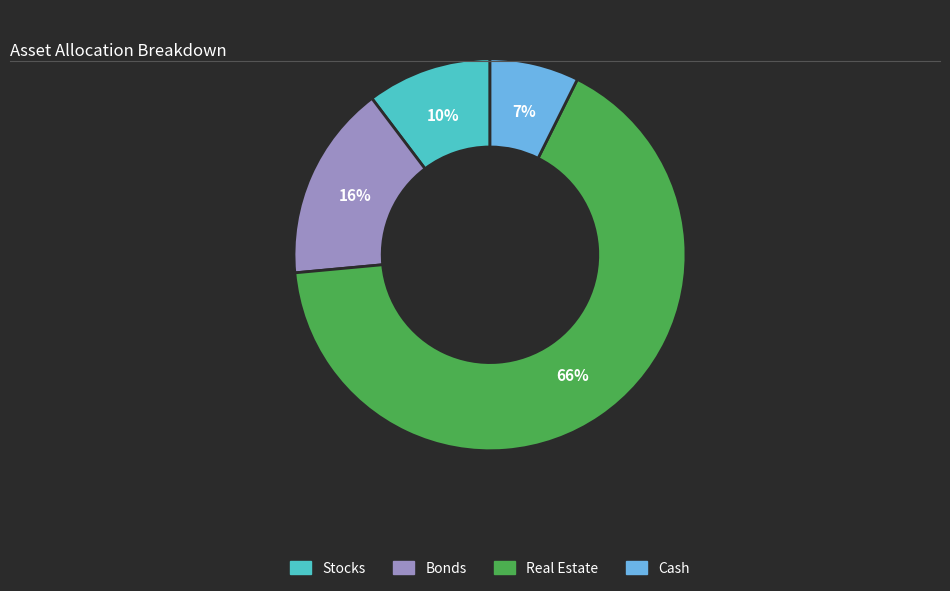

Is there any slice that represents more than half of the pie?

Yes